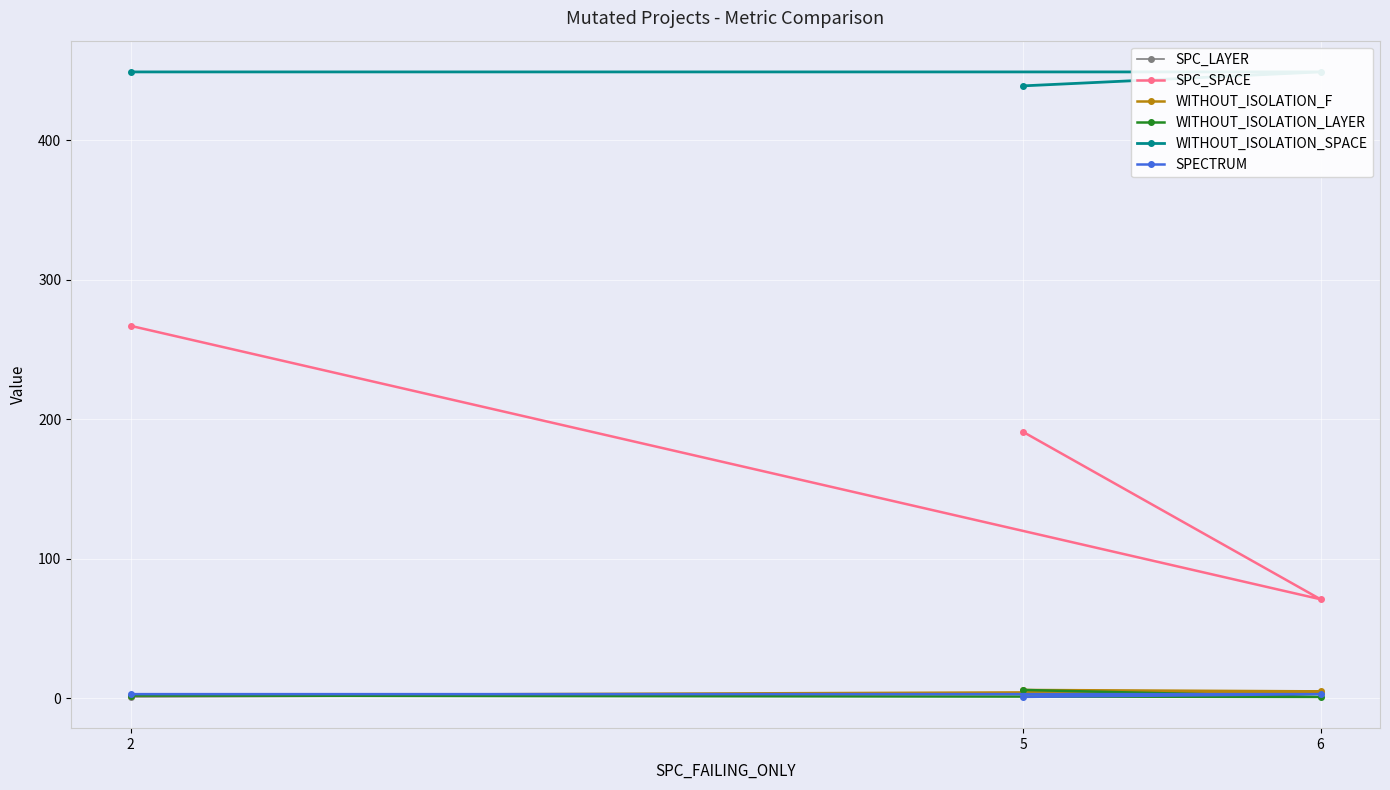

What is the total value across all series at 5?

648